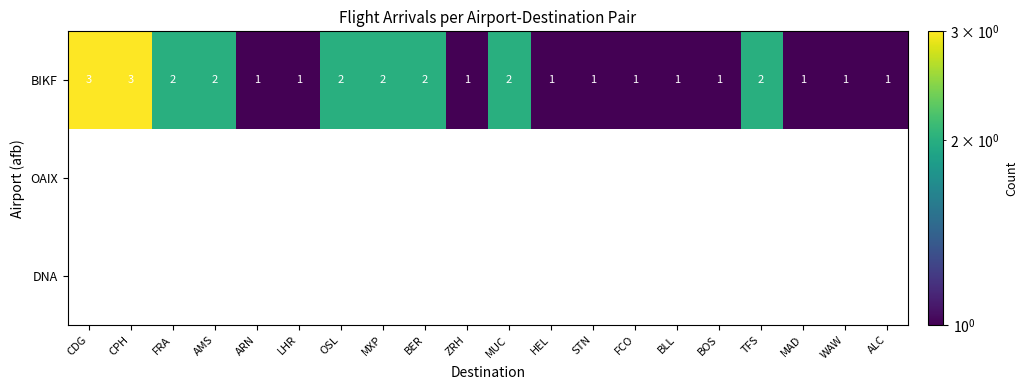

Which series has the widest spread of values?

BIKF